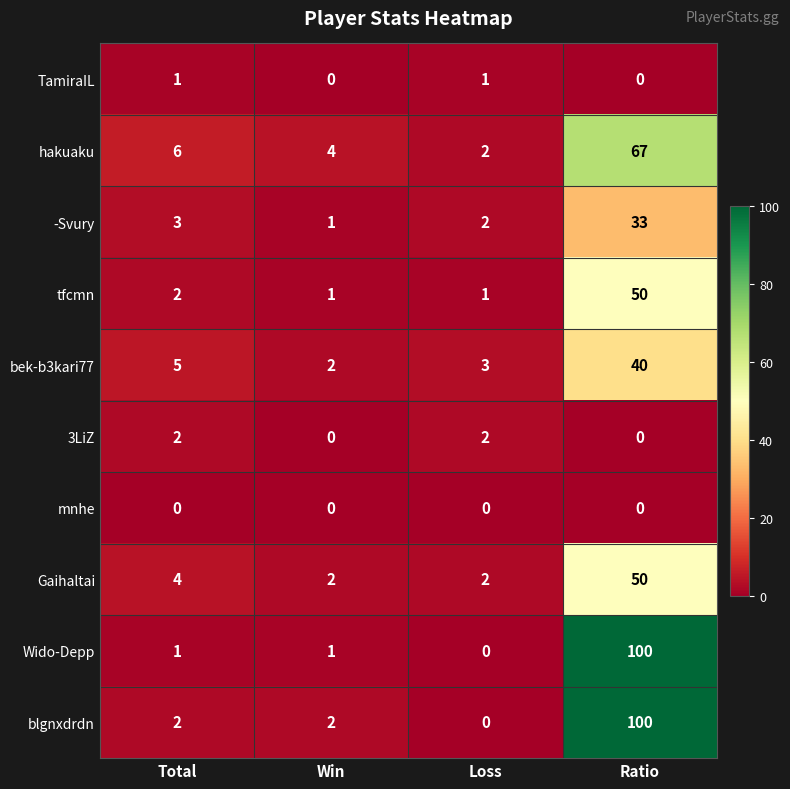

Is it true that blgnxdrdn equals 158 at Ratio?

False